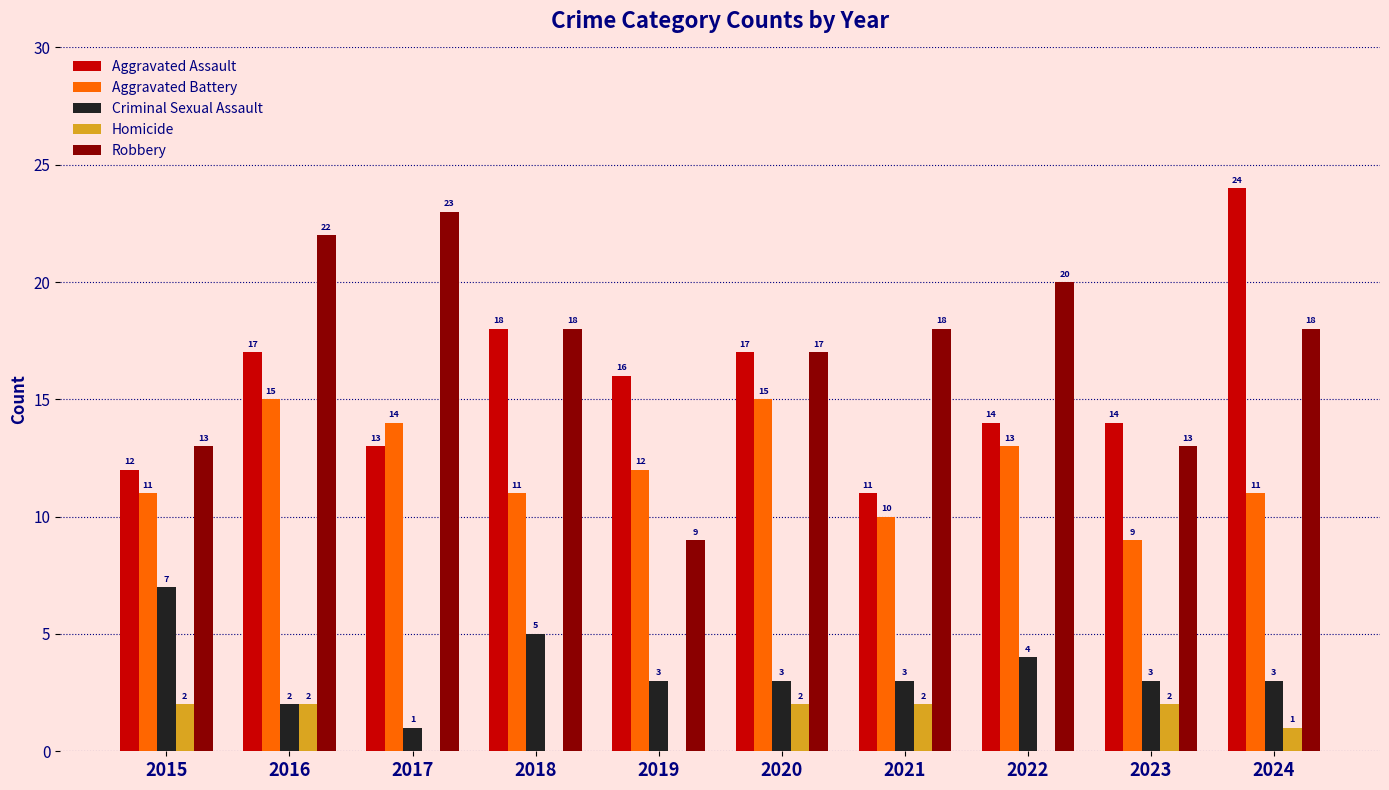

How many groups of bars are there?

10